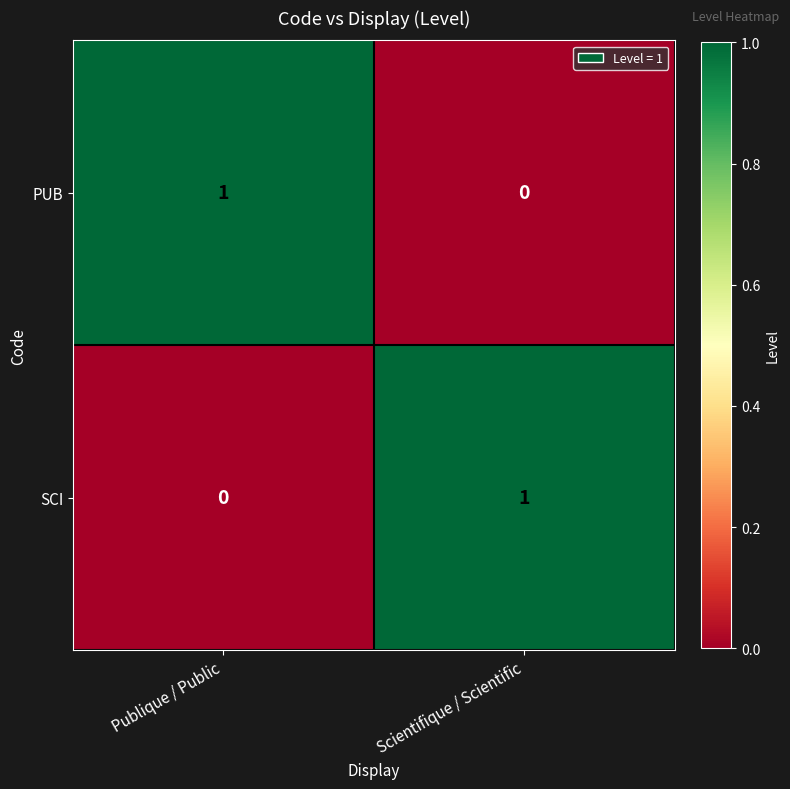

Rank the series at Publique / Public from lowest to highest value.

SCI, PUB